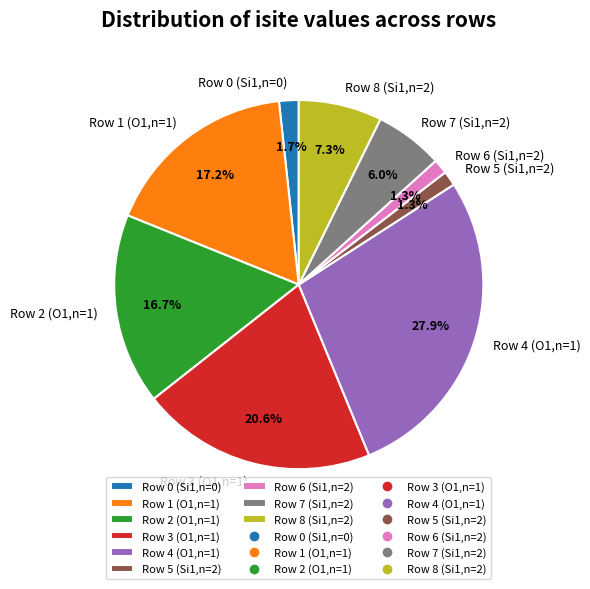

What is the ratio of the value at Row 2 (O1,n=1) to the value at Row 3 (O1,n=1)?

0.8